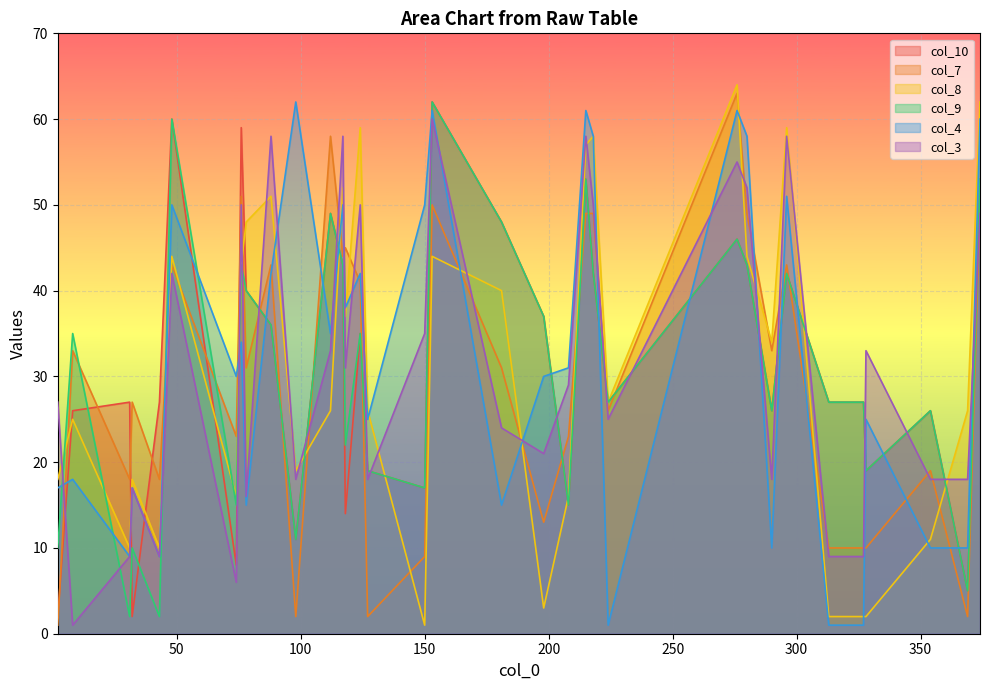

Which series changed the most between 218 and 276?

col_7